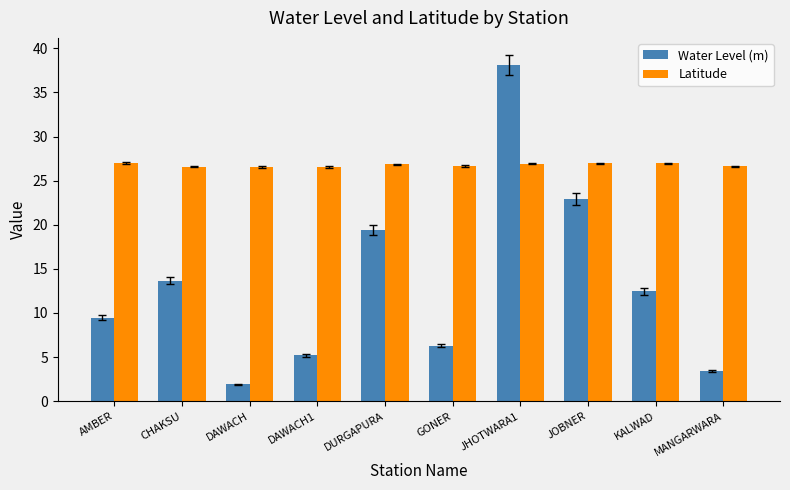

What is the spread (max minus min) of values at JHOTWARA1?

11.1